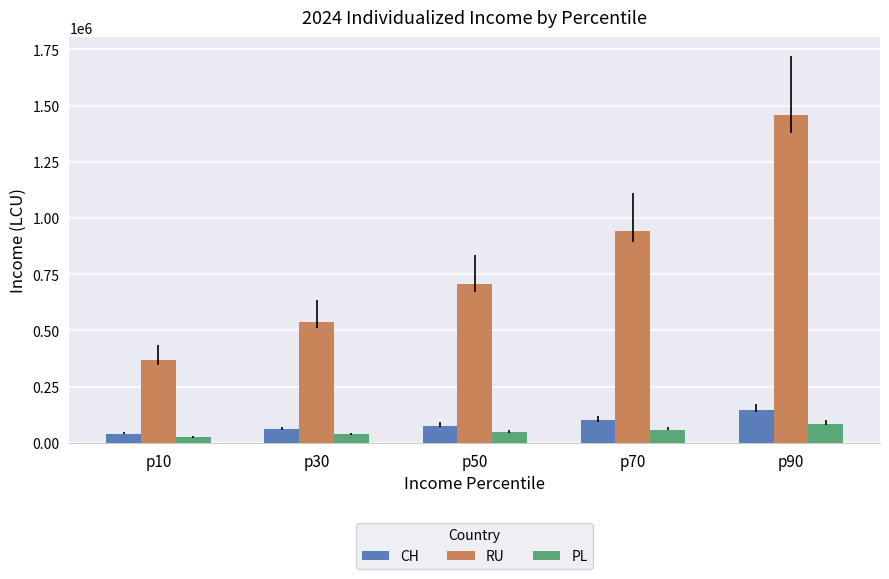

What is the greatest value displayed?

1457024.7